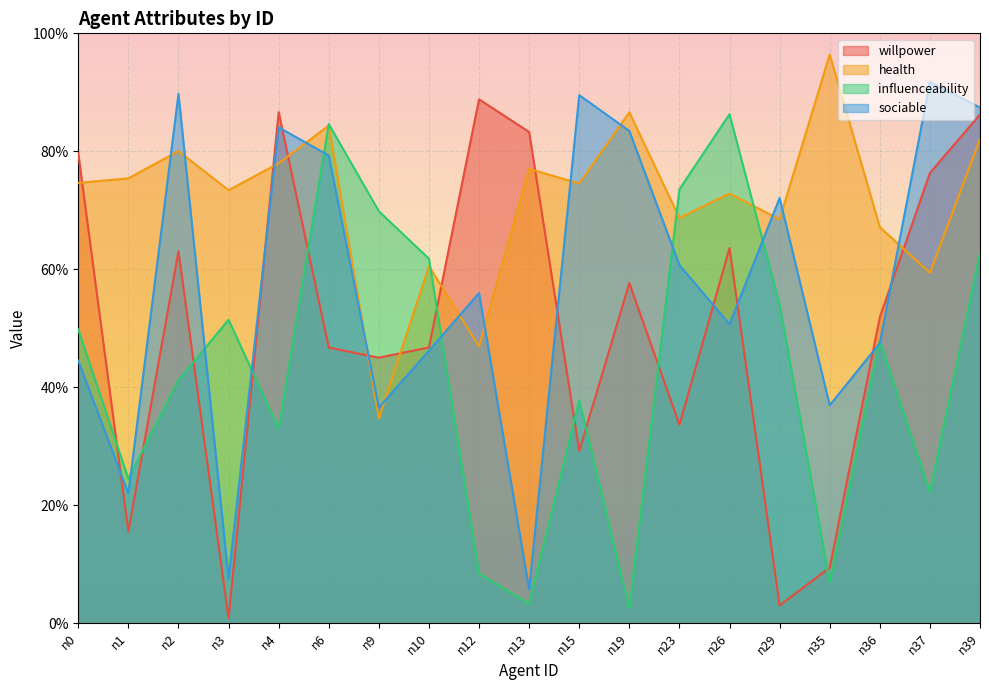

What is the difference between the maximum and second lowest values in the health series?

0.5